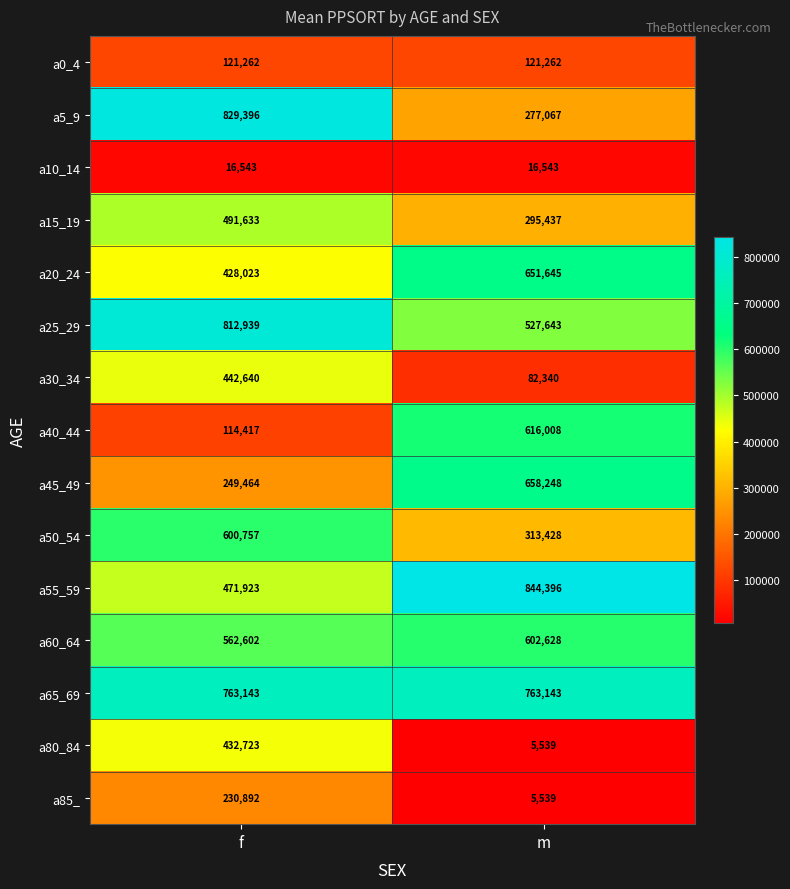

Reading left to right, list all the values displayed in this chart.

a0_4: f=121262	m=121262
a5_9: f=829396	m=277067
a10_14: f=16543	m=16543
a15_19: f=491633	m=295437
a20_24: f=428023	m=651645
a25_29: f=812939	m=527643
a30_34: f=442640	m=82340
a40_44: f=114417	m=616008
a45_49: f=249464	m=658248
a50_54: f=600757	m=313428
a55_59: f=471923	m=844396
a60_64: f=562602	m=602628
a65_69: f=763143	m=763143
a80_84: f=432723	m=5539
a85_: f=230892	m=5539